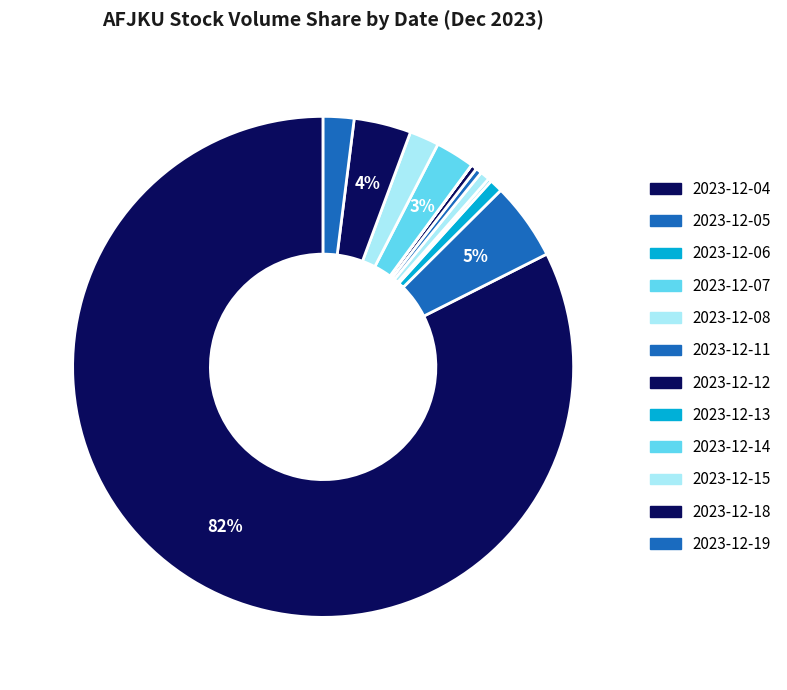

True or false: 2023-12-15 accounts for 2% of the total.

True